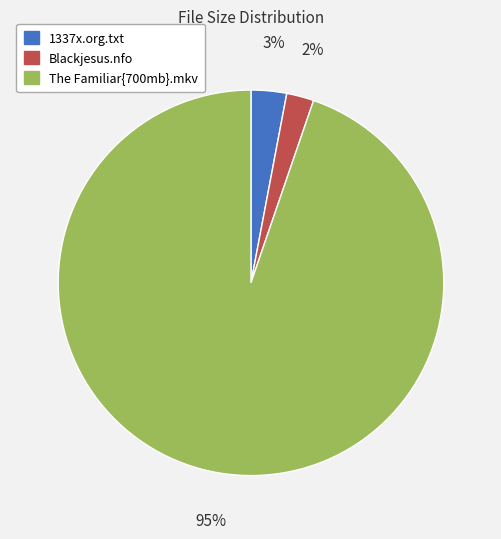

What is the largest slice in the pie chart?

The Familiar{700mb}.mkv